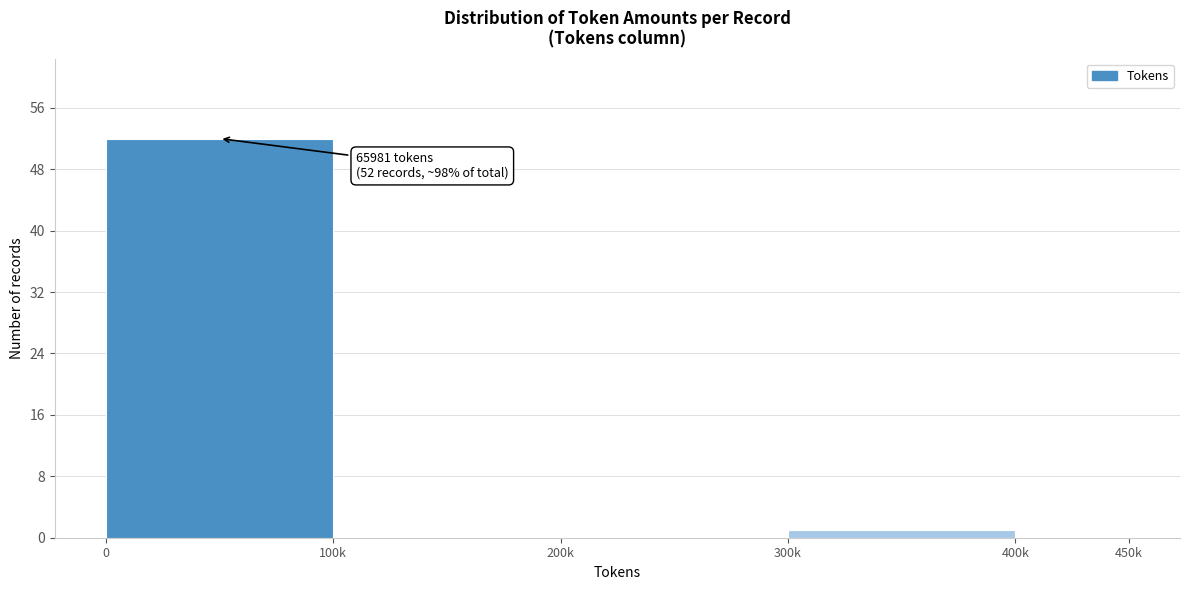

Reading left to right, list all the values displayed in this chart.

0=52	100k=0	200k=0	300k=1	400k=0